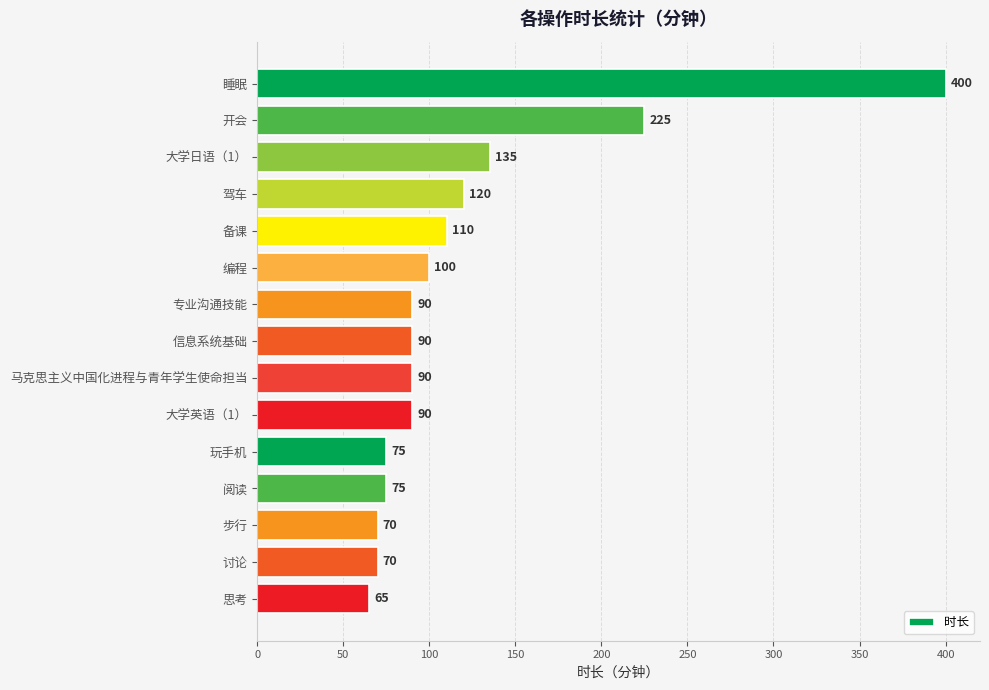

What is the ratio of the value at 备课 to the value at 马克思主义中国化进程与青年学生使命担当?

1.2